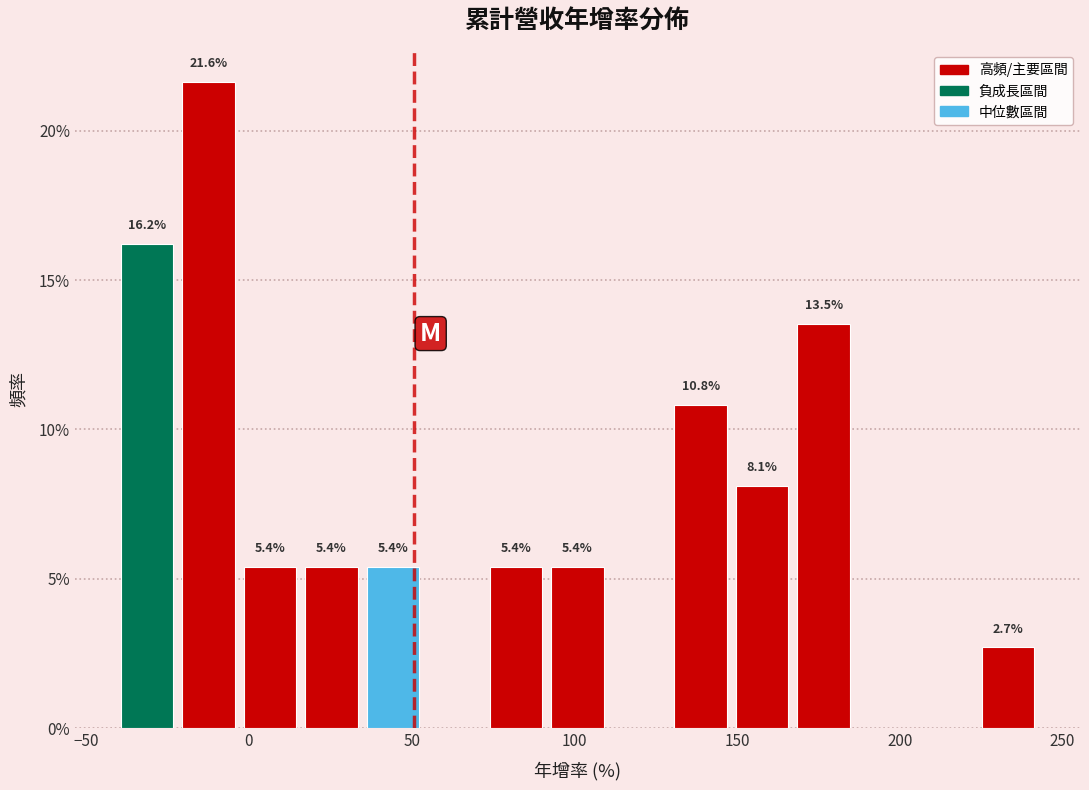

Around what value on the x-axis is the tallest bar? Give the approximate position of its centre, as read against the axis.

-10